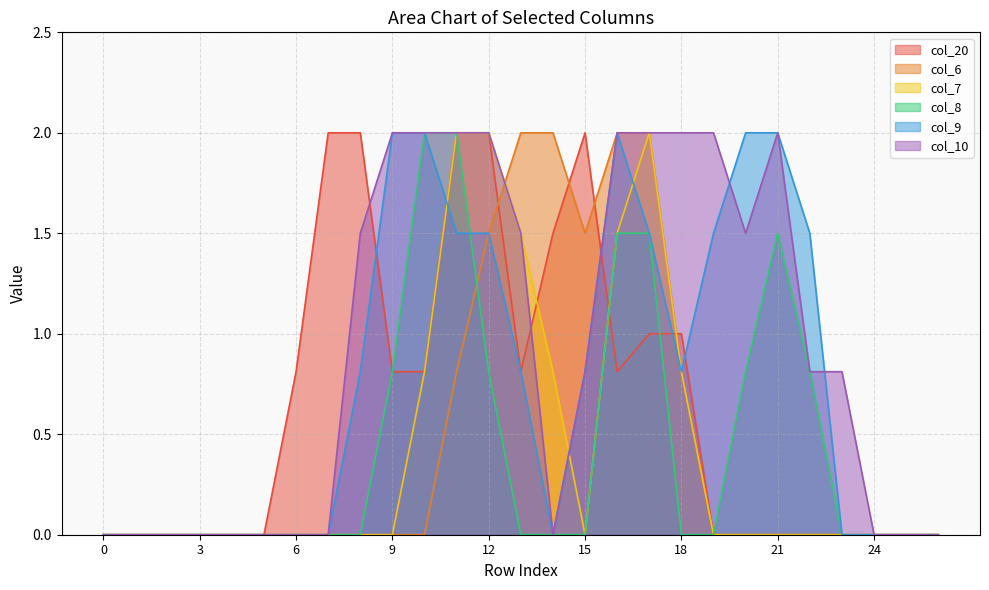

How many values in col_6 are above zero?

8